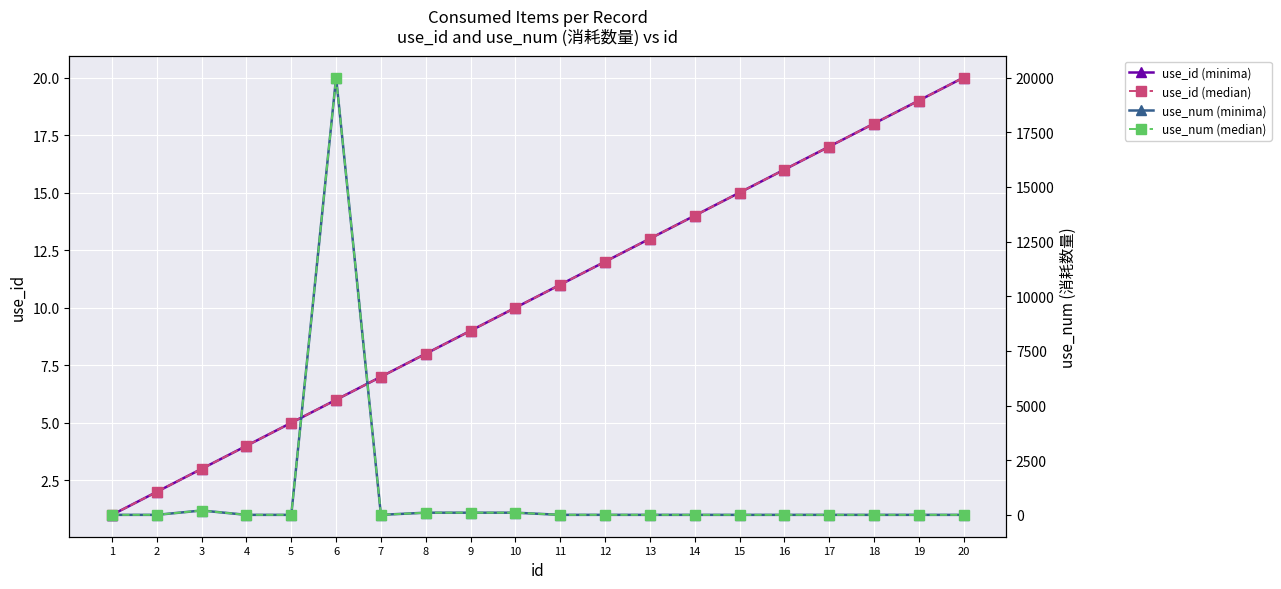

The use_num (minima) series shows 1 at 20. True or false?

True